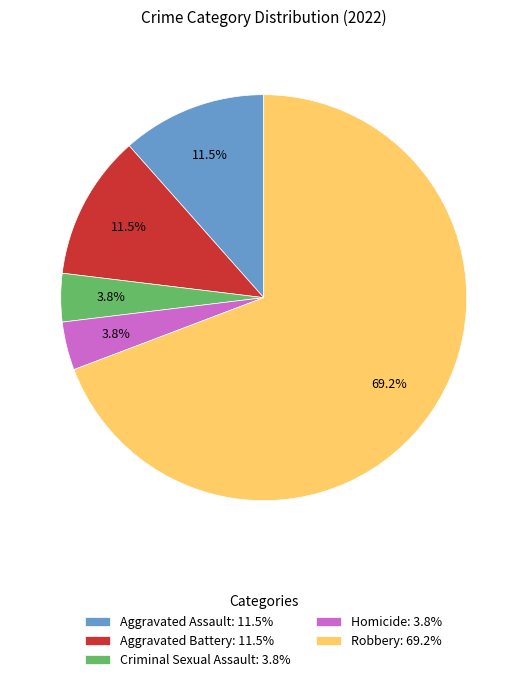

Is Aggravated Battery the majority of the pie?

No